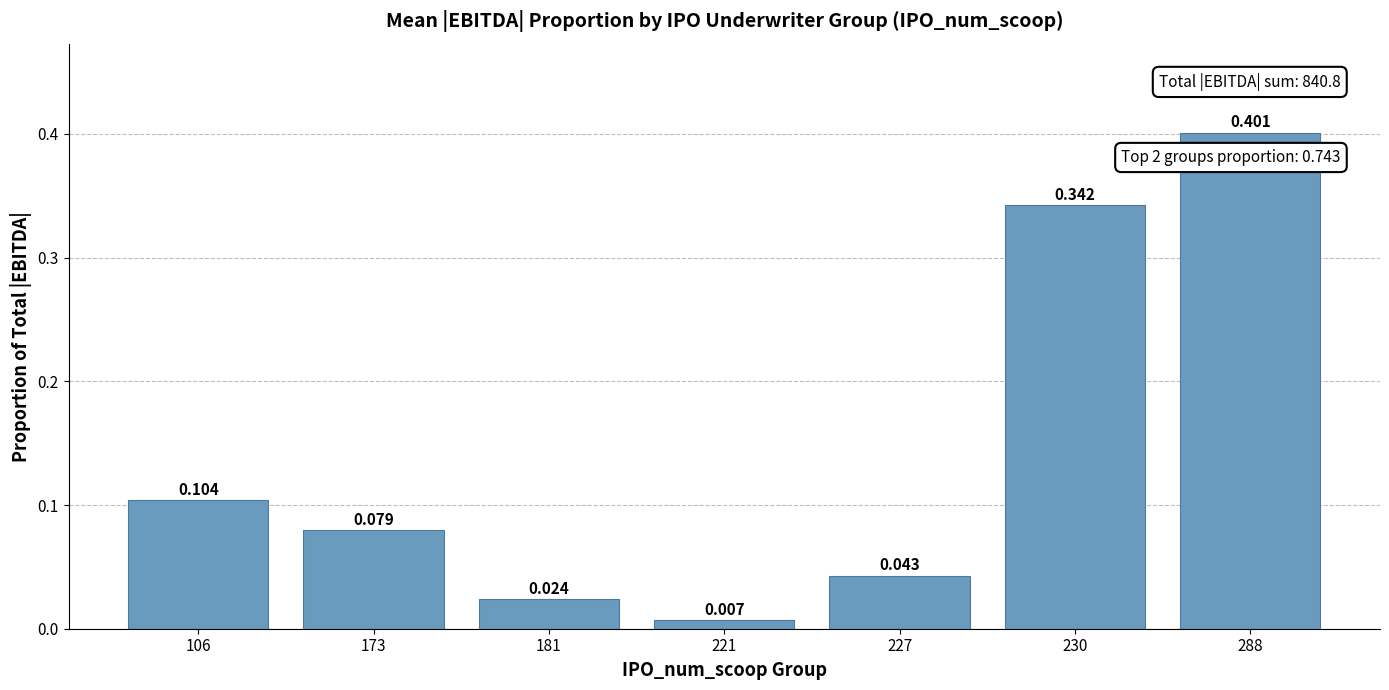

How many bars are there in total?

7